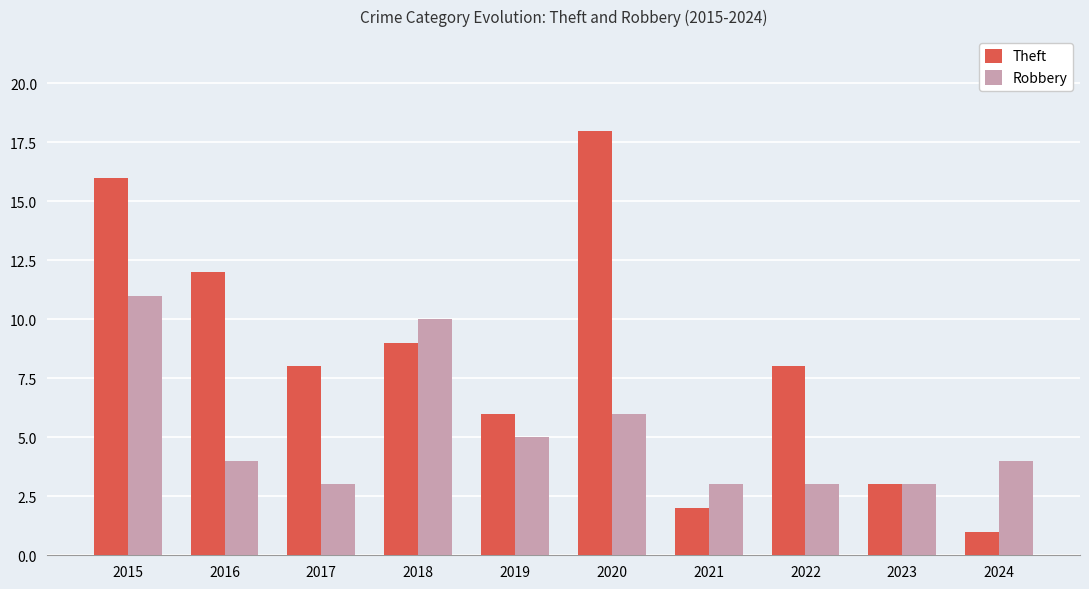

Which series has the widest spread of values?

Theft